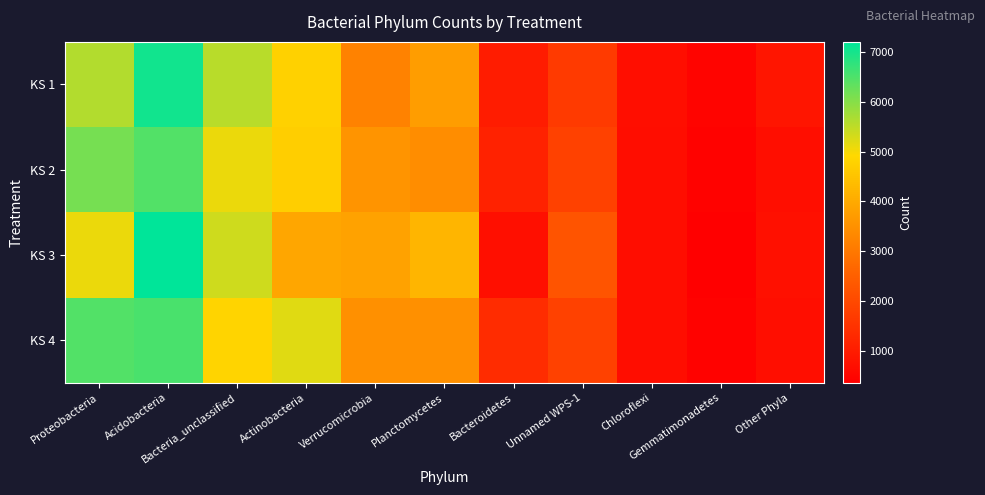

What is the total value across all series at Bacteria_unclassified?

20841.3